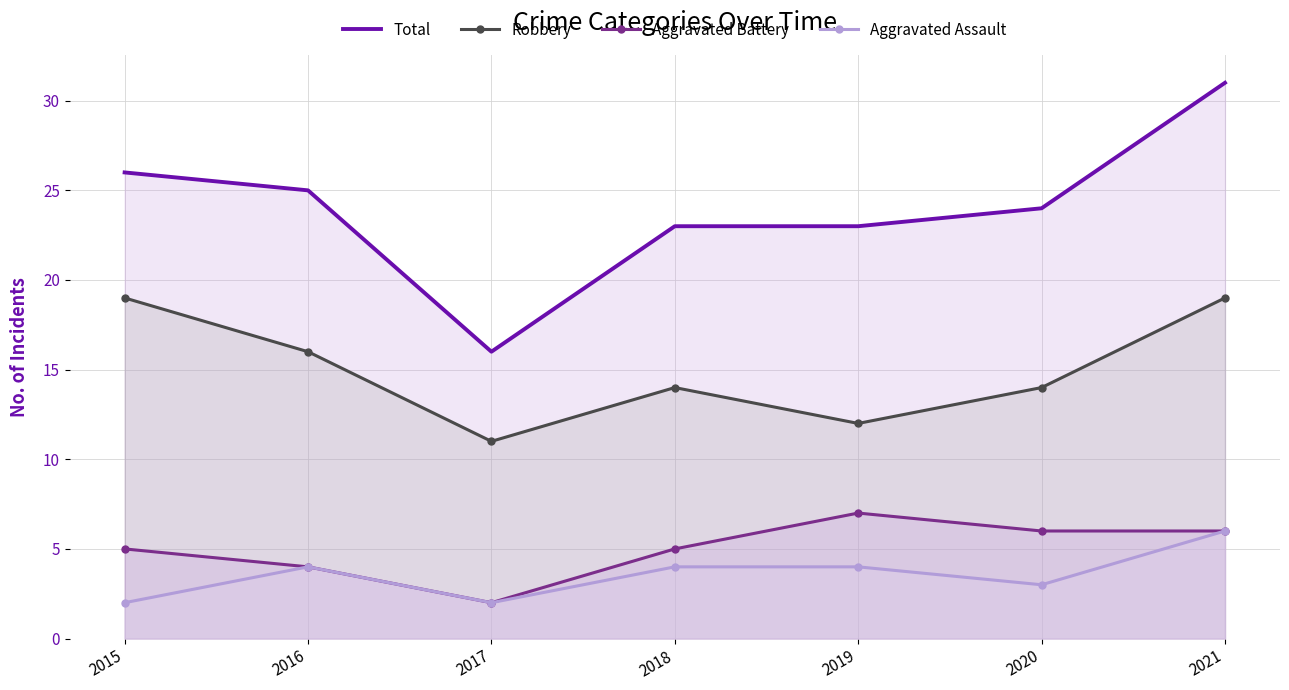

Where is Aggravated Assault nearest to the value 4?

2016